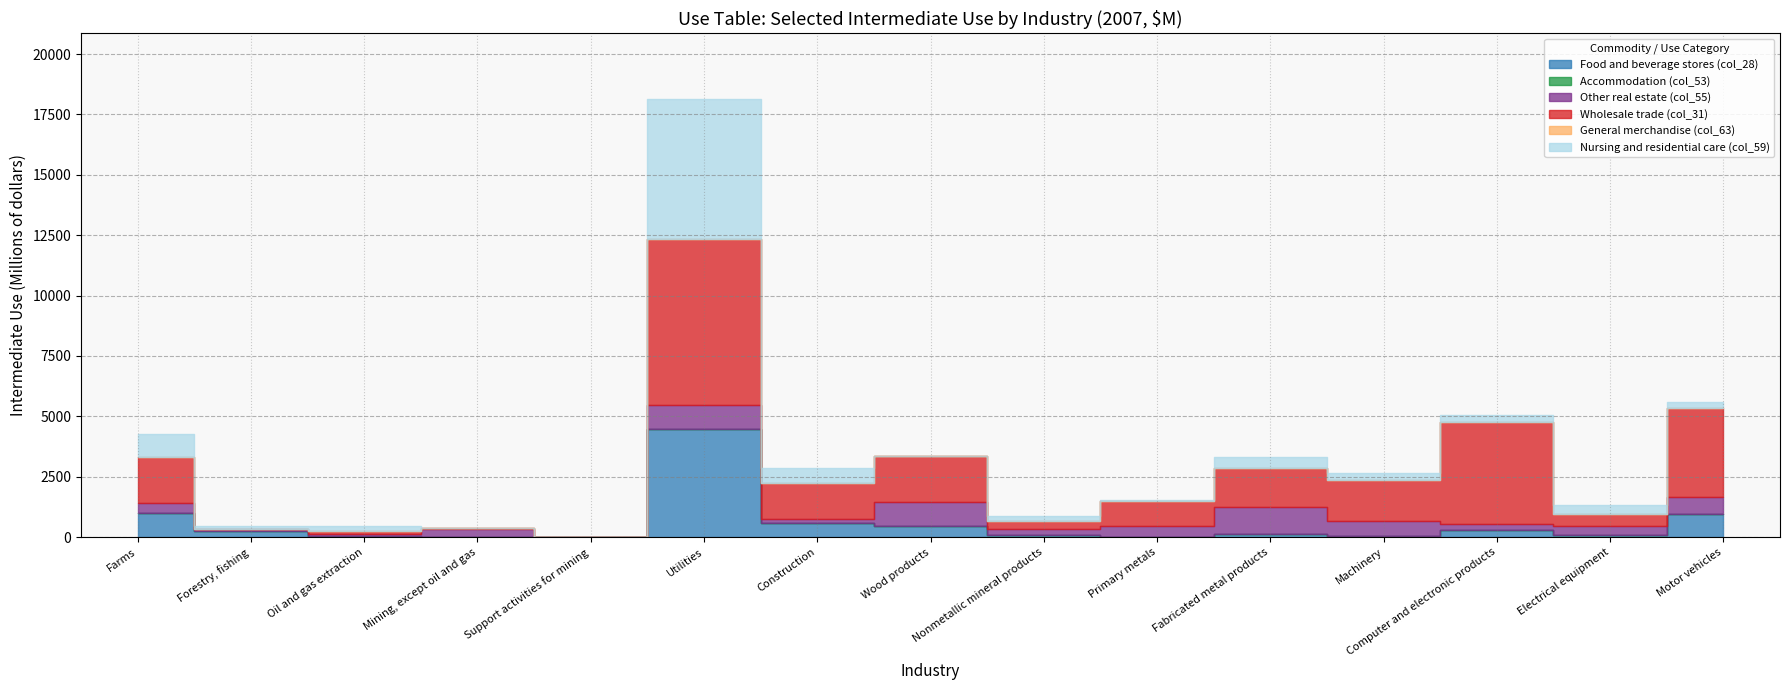

Reading left to right, list all the values displayed in this chart.

Food and beverage stores (col_28): Farms=994	Forestry, fishing=252	Oil and gas extraction=36	Mining, except oil and gas=0	Support activities for mining=0	Utilities=4465	Construction=569	Wood products=459	Nonmetallic mineral products=93	Primary metals=0	Fabricated metal products=142	Machinery=66	Computer and electronic products=315	Electrical equipment=81	Motor vehicles=972
Accommodation (col_53): Farms=1	Forestry, fishing=0	Oil and gas extraction=0	Mining, except oil and gas=0	Support activities for mining=0	Utilities=0	Construction=0	Wood products=0	Nonmetallic mineral products=0	Primary metals=0	Fabricated metal products=0	Machinery=0	Computer and electronic products=0	Electrical equipment=0	Motor vehicles=0
Other real estate (col_55): Farms=438	Forestry, fishing=79	Oil and gas extraction=102	Mining, except oil and gas=332	Support activities for mining=1	Utilities=1021	Construction=166	Wood products=1003	Nonmetallic mineral products=254	Primary metals=467	Fabricated metal products=1108	Machinery=600	Computer and electronic products=245	Electrical equipment=399	Motor vehicles=699
Wholesale trade (col_31): Farms=1900	Forestry, fishing=0	Oil and gas extraction=112	Mining, except oil and gas=27	Support activities for mining=0	Utilities=6853	Construction=1503	Wood products=1885	Nonmetallic mineral products=308	Primary metals=1041	Fabricated metal products=1618	Machinery=1699	Computer and electronic products=4206	Electrical equipment=492	Motor vehicles=3663
General merchandise (col_63): Farms=2	Forestry, fishing=0	Oil and gas extraction=0	Mining, except oil and gas=0	Support activities for mining=0	Utilities=0	Construction=0	Wood products=0	Nonmetallic mineral products=0	Primary metals=0	Fabricated metal products=0	Machinery=0	Computer and electronic products=0	Electrical equipment=0	Motor vehicles=0
Nursing and residential care (col_59): Farms=942	Forestry, fishing=134	Oil and gas extraction=203	Mining, except oil and gas=39	Support activities for mining=0	Utilities=5799	Construction=639	Wood products=8	Nonmetallic mineral products=223	Primary metals=50	Fabricated metal products=464	Machinery=274	Computer and electronic products=273	Electrical equipment=349	Motor vehicles=253